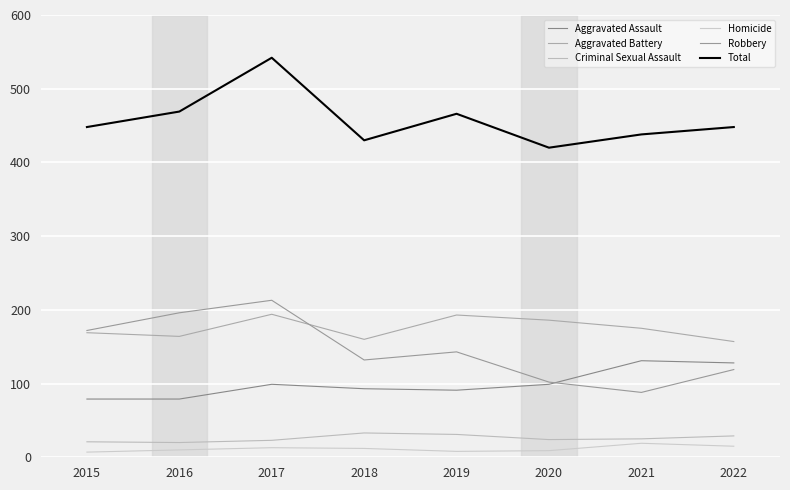

What are all the series names shown in the legend?

Aggravated Assault, Aggravated Battery, Criminal Sexual Assault, Homicide, Robbery, Total